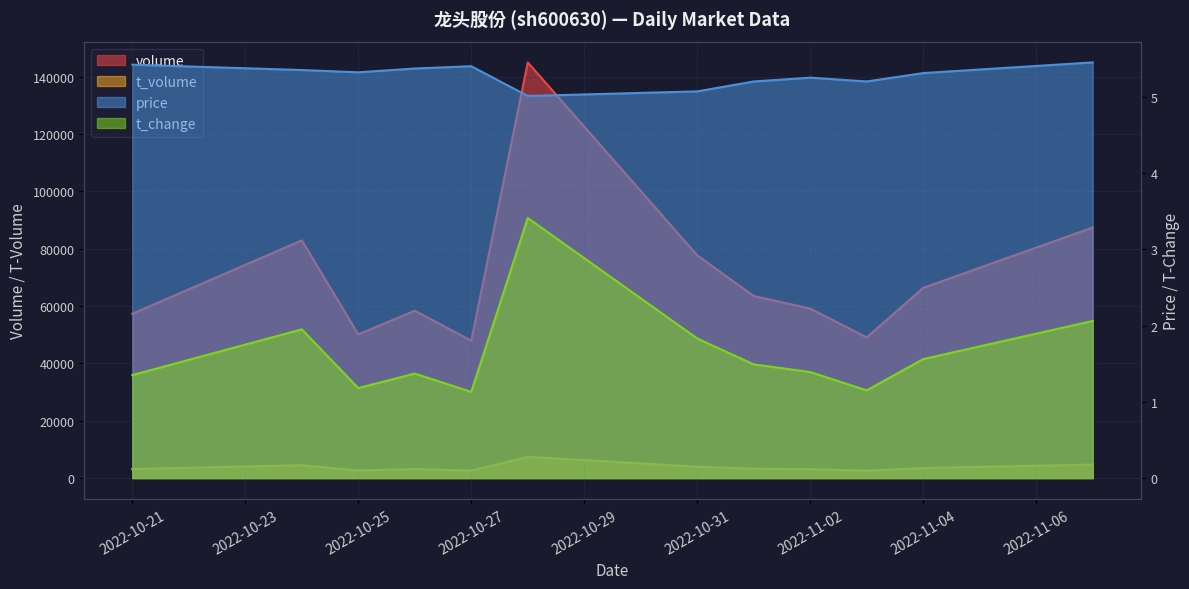

What is the average value of the t_volume series?

3706.5